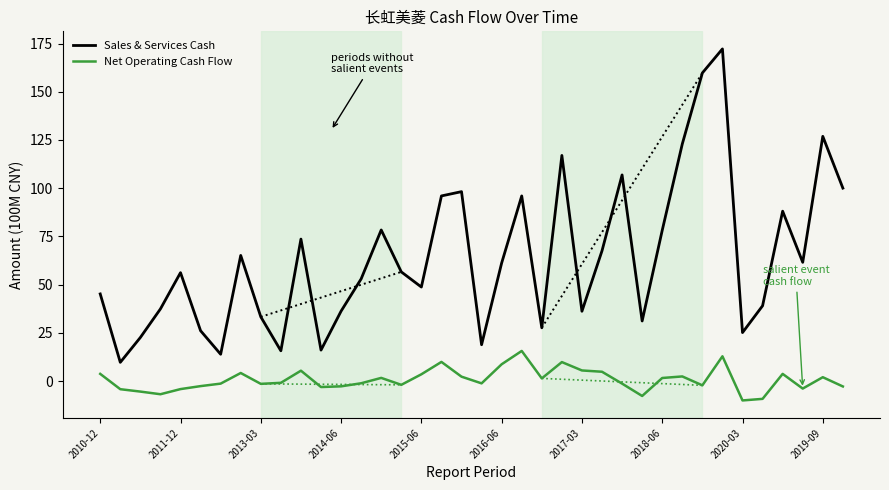

True or false: Sales & Services Cash has more than 2 interior local peaks.

True